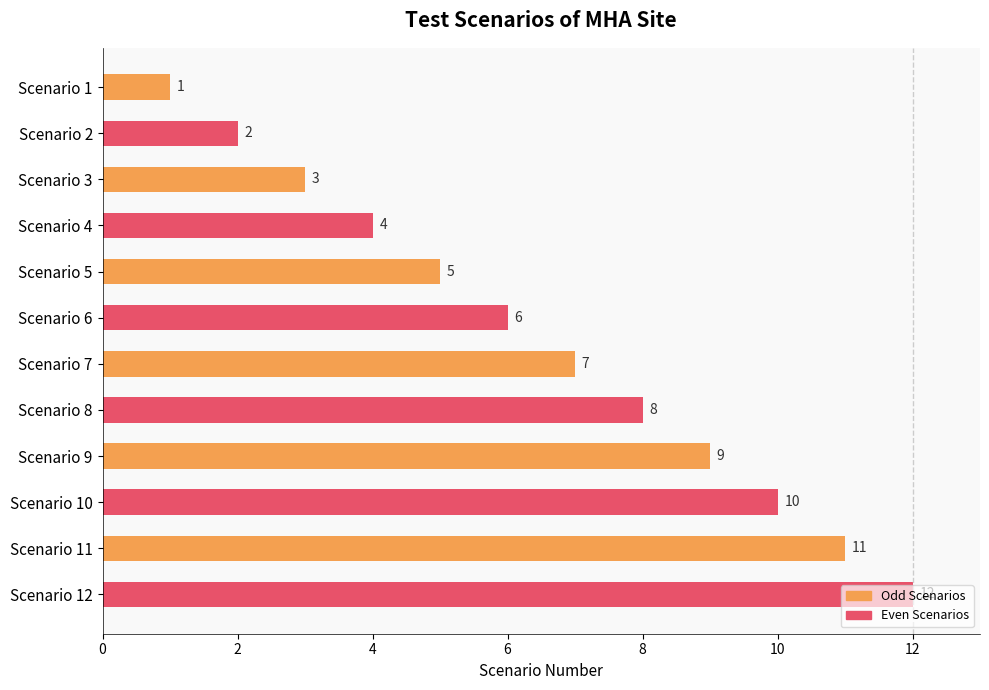

Rank the categories by value from lowest to highest.

Scenario 1, Scenario 2, Scenario 3, Scenario 4, Scenario 5, Scenario 6, Scenario 7, Scenario 8, Scenario 9, Scenario 10, Scenario 11, Scenario 12